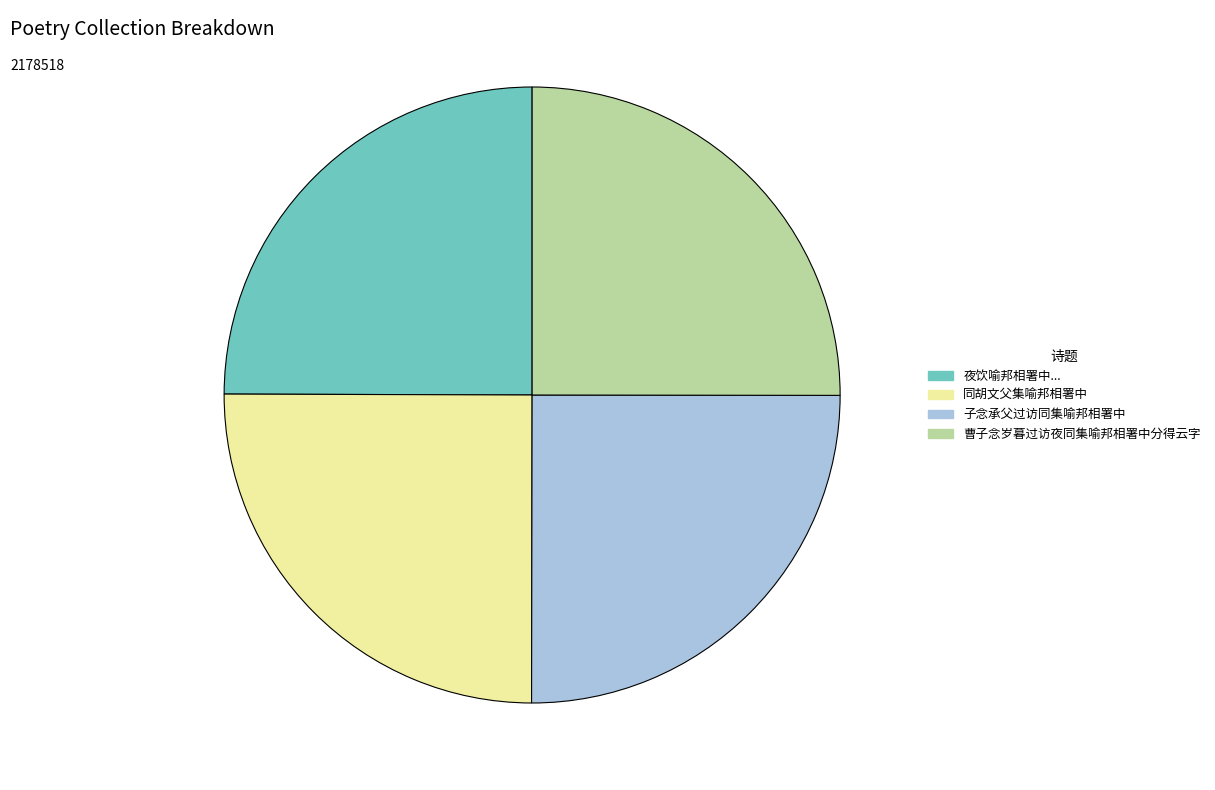

Does any single category account for the majority?

No